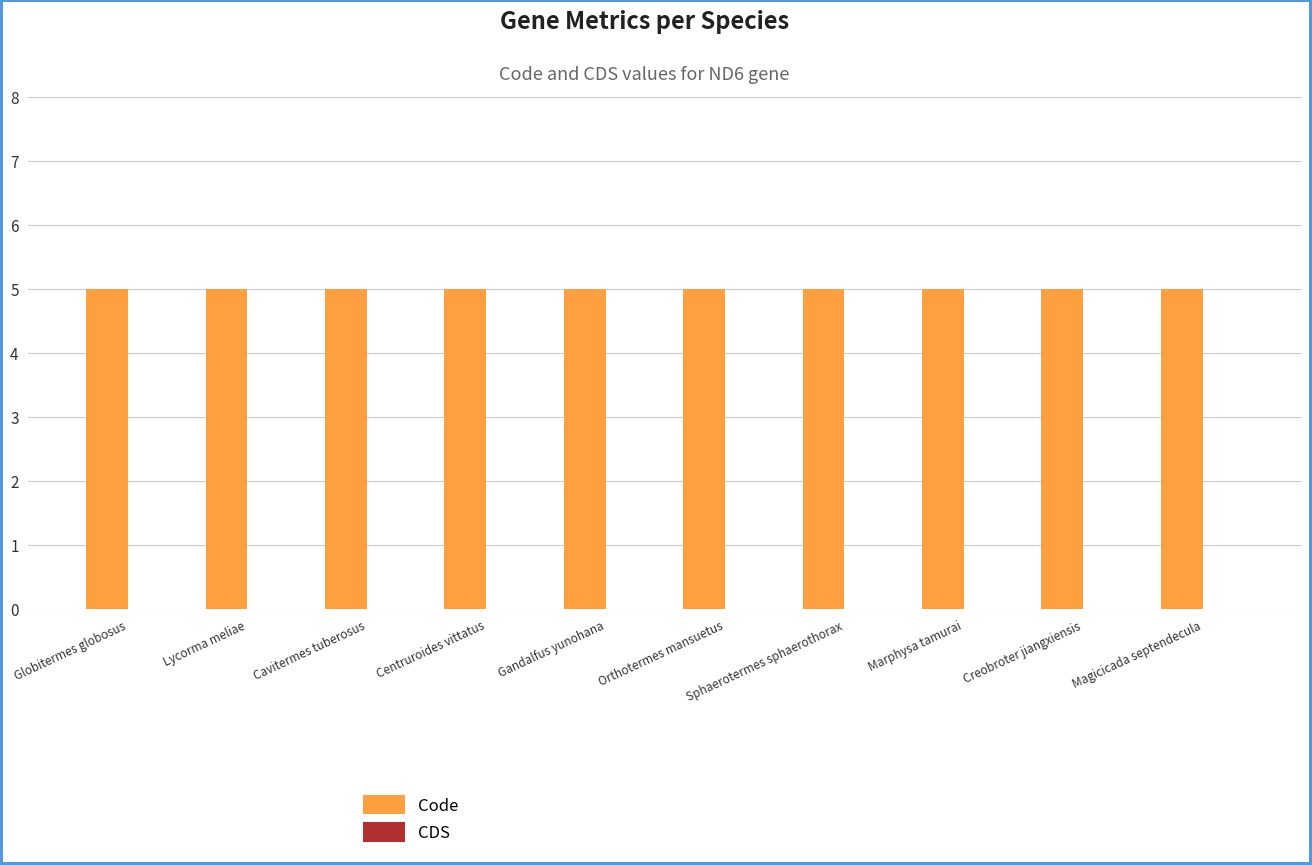

Is the value of CDS at Marphysa tamurai greater than the value of Code at Orthotermes mansuetus?

No